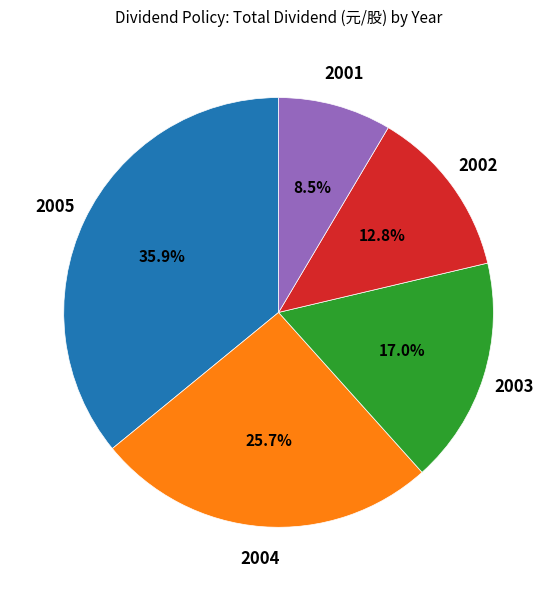

Is there a majority slice in this chart?

No